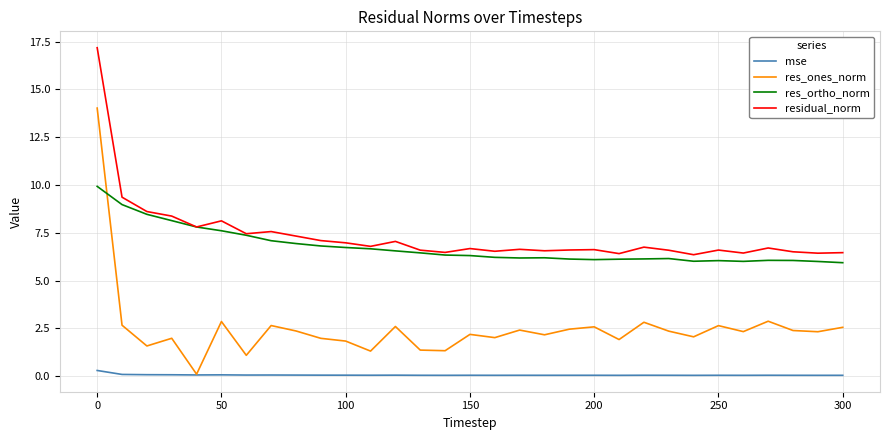

True or false: res_ones_norm and residual_norm intersect in this chart.

False